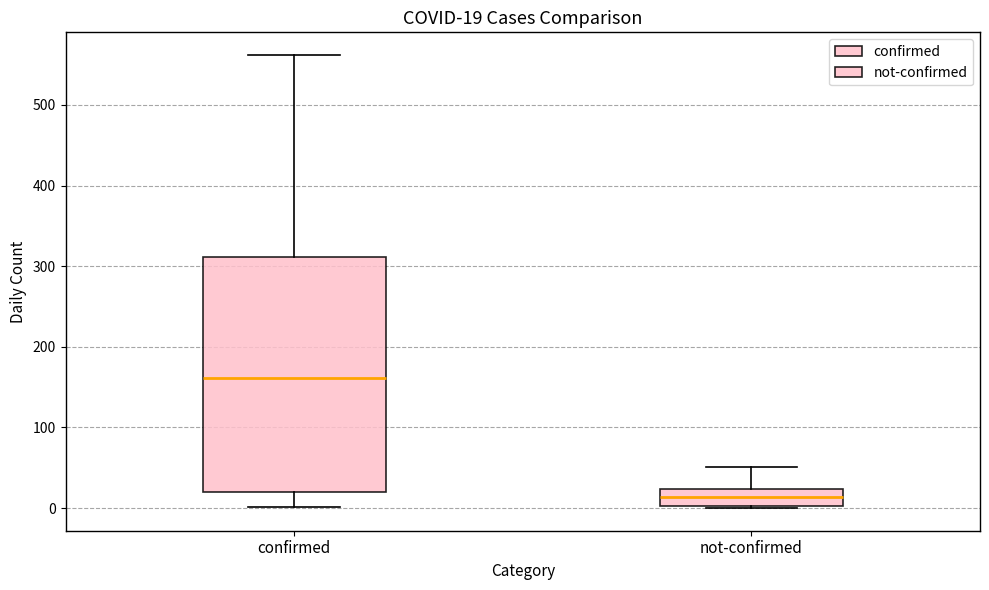

Which box is the tallest, from its lower edge to its upper edge?

confirmed